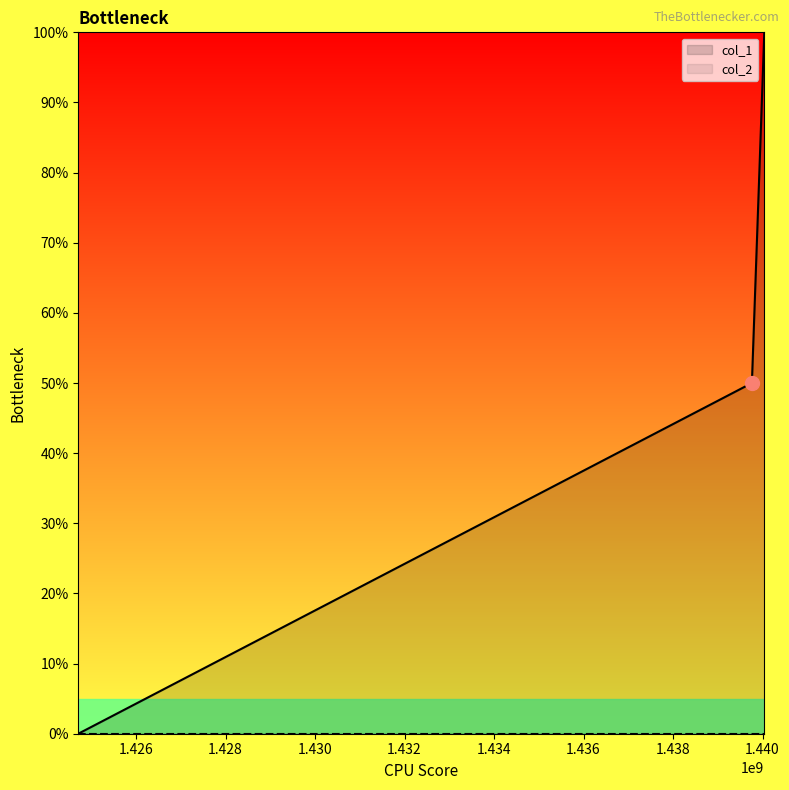

The value at 1440039761 is 1. True or false?

False